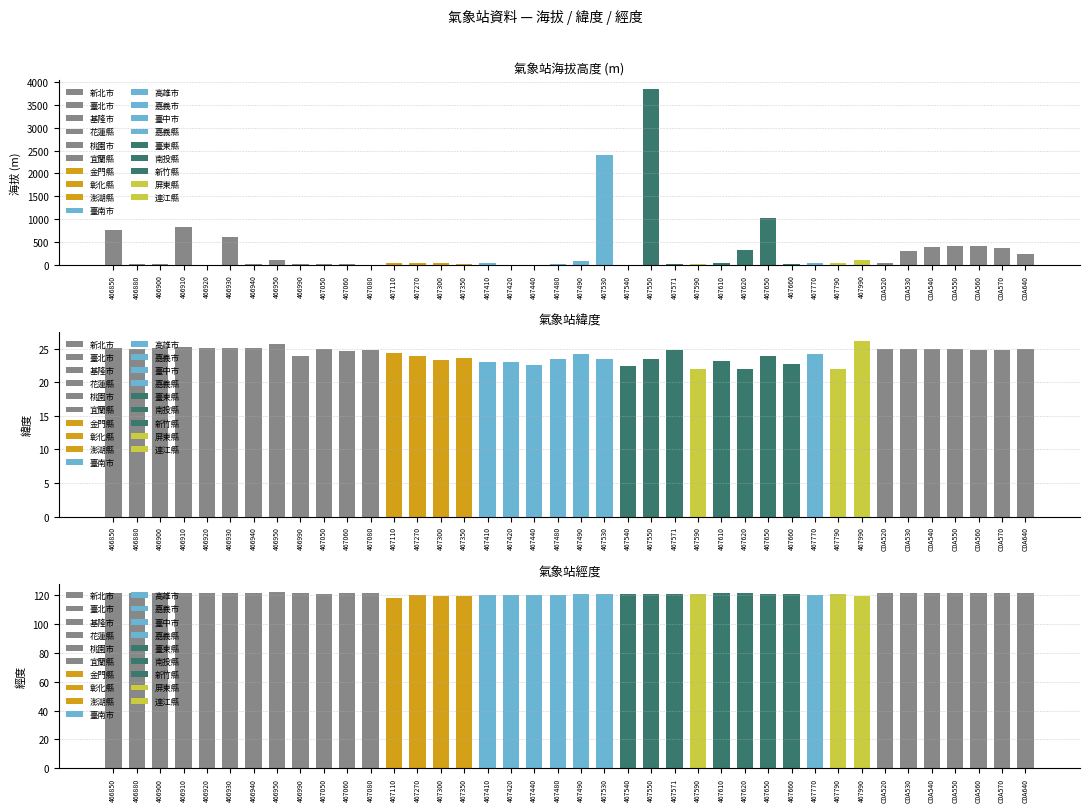

Rank the series by their average value, from lowest to highest.

緯度, 經度, 平均海拔 (m)